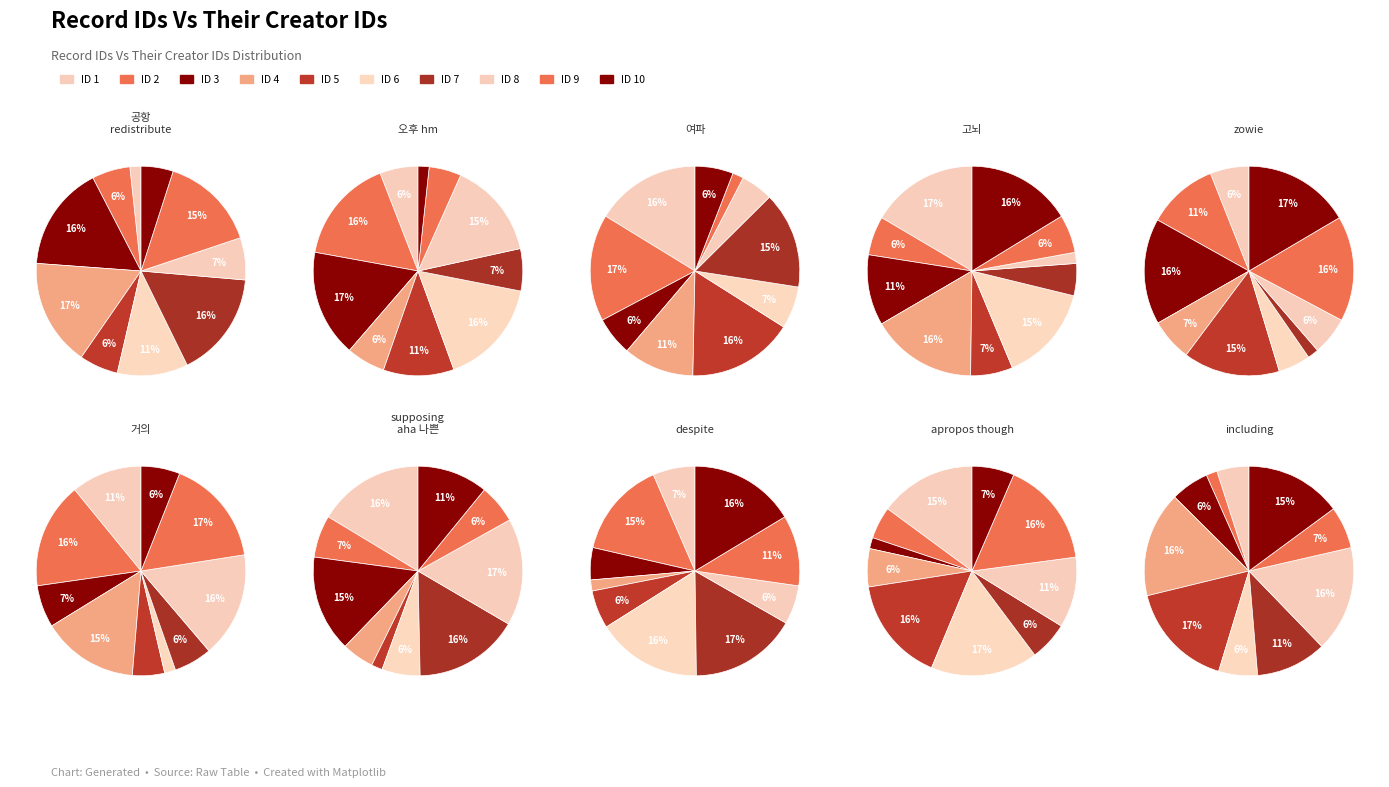

Which slice is the largest?

4